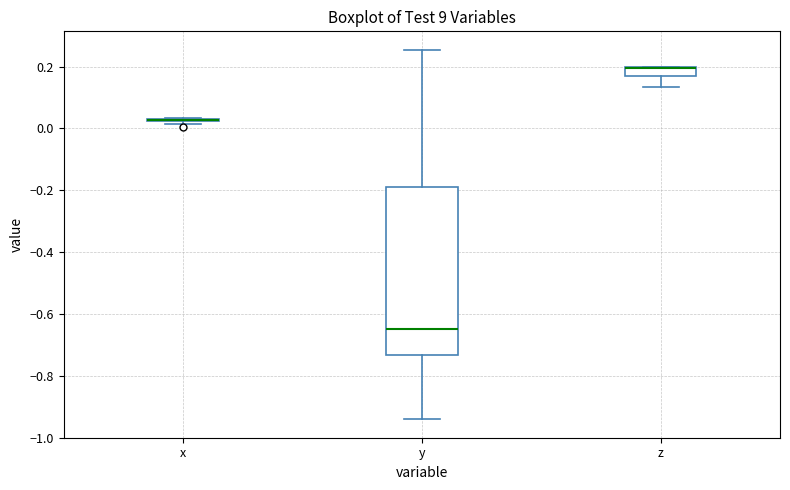

Reading left to right, read every box against the y-axis: the position of its median line, the range the box covers, and the ends of its whiskers. The values are not printed on the chart, so give them approximately, as read against the axis.

x: box collapsed to a line at 0.02, whiskers 0.02 to 0.04
y: median -0.64, box -0.74 to -0.20, whiskers -0.94 to 0.26
z: median 0.20 (drawn on the box's upper edge), box 0.16 to 0.20, whiskers 0.14 to 0.20